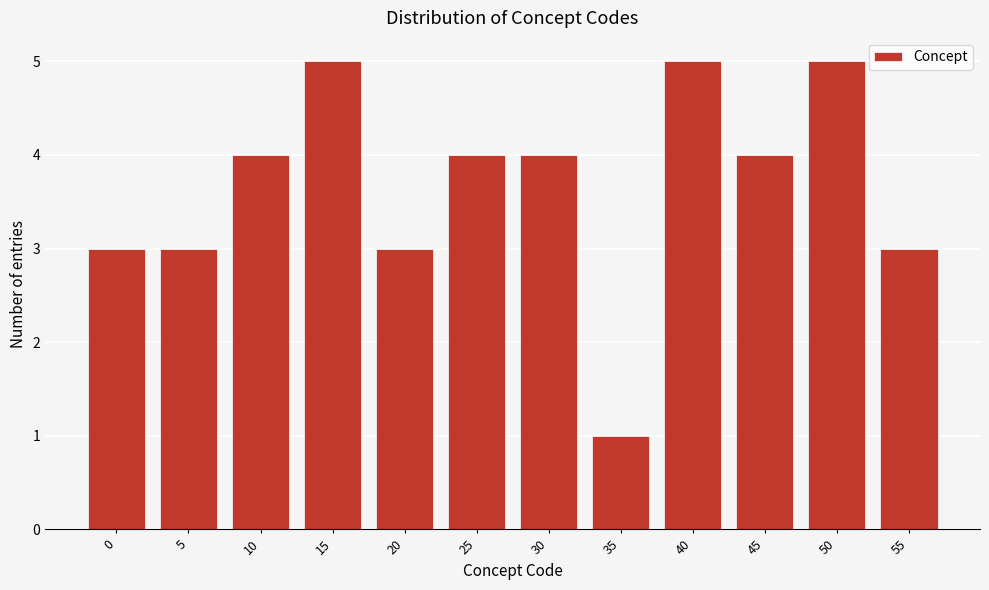

Reading left to right, transcribe all the data shown in this chart.

0=3	5=3	10=4	15=5	20=3	25=4	30=4	35=1	40=5	45=4	50=5	55=3